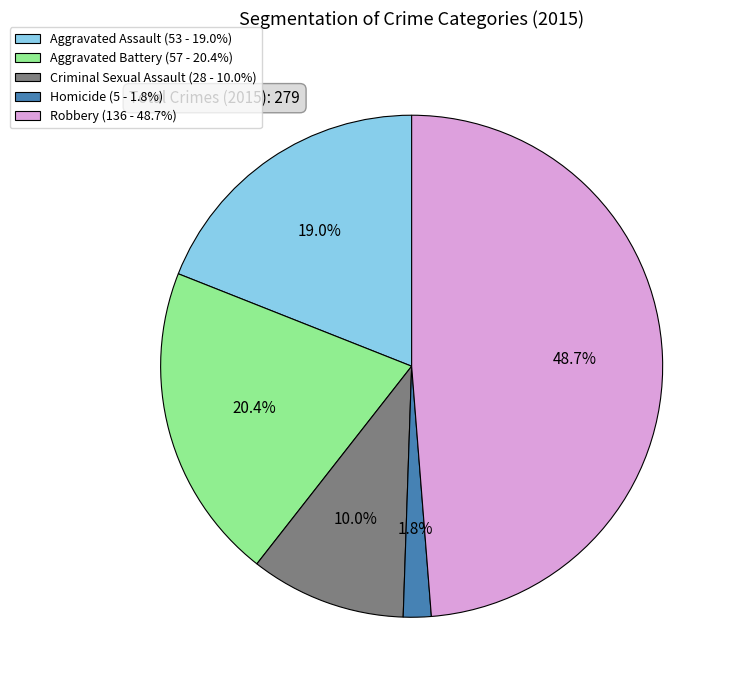

To the nearest percent, what percentage of the pie is Homicide?

2%